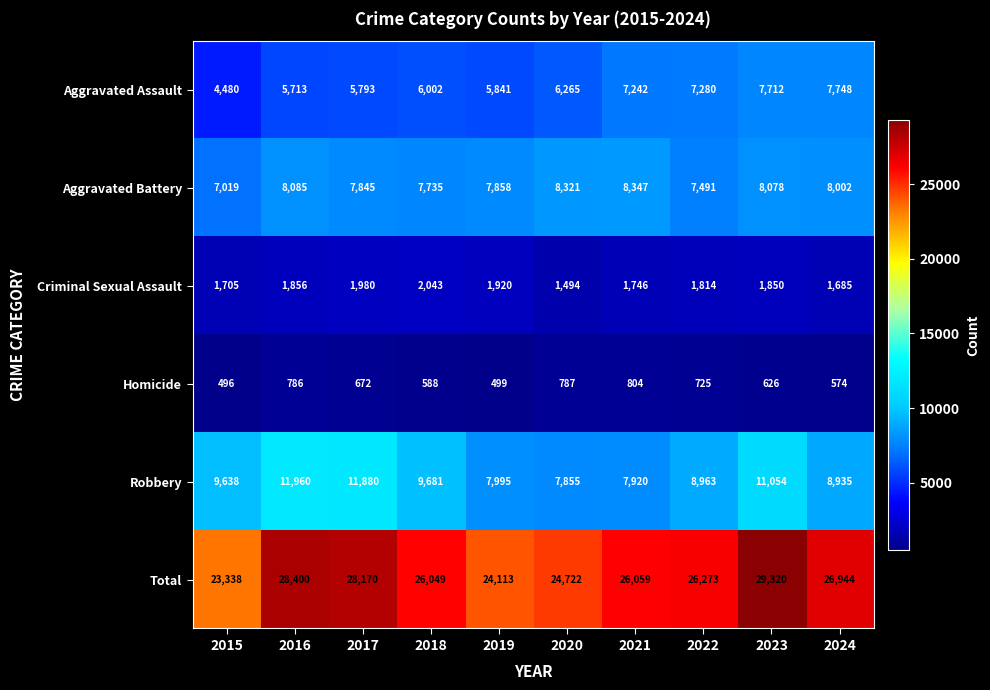

Which series has the largest range (max minus min)?

Total